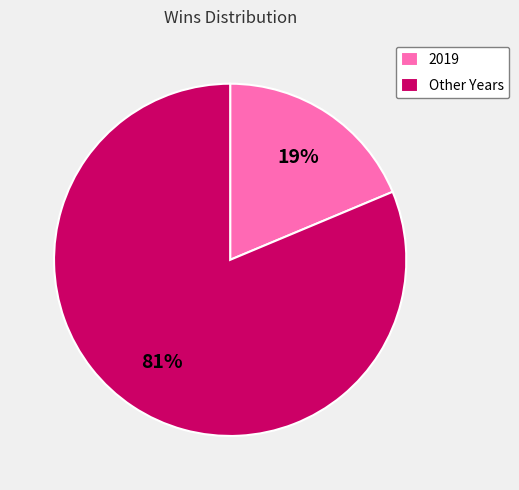

To the nearest percent, what is the average slice percentage?

50%